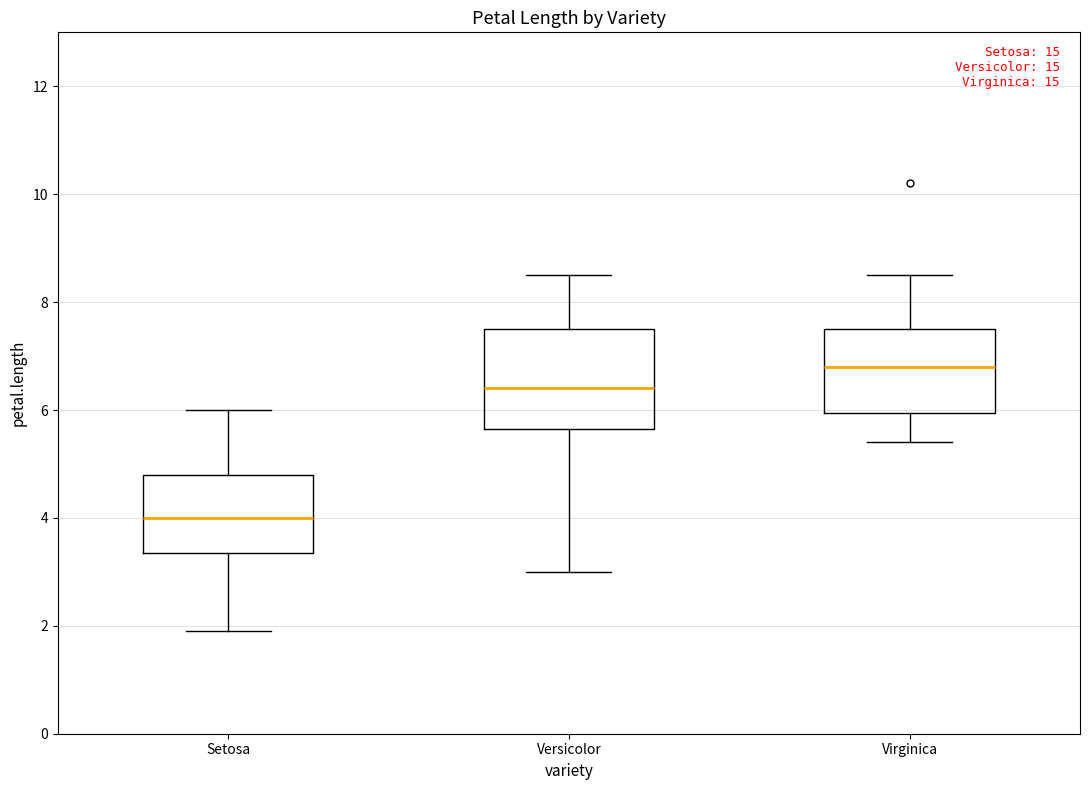

Reading left to right, read every box against the y-axis: the position of its median line, the range the box covers, and the ends of its whiskers. The values are not printed on the chart, so give them approximately, as read against the axis.

Setosa: median 4.0, box 3.4 to 4.8, whiskers 2.0 to 6.0
Versicolor: median 6.4, box 5.6 to 7.6, whiskers 3.0 to 8.6
Virginica: median 6.8, box 6.0 to 7.6, whiskers 5.4 to 8.6